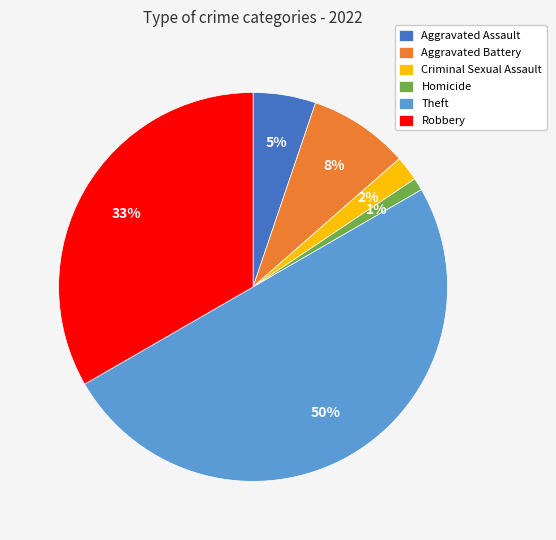

The Theft slice represents 58% of the pie. True or false?

False